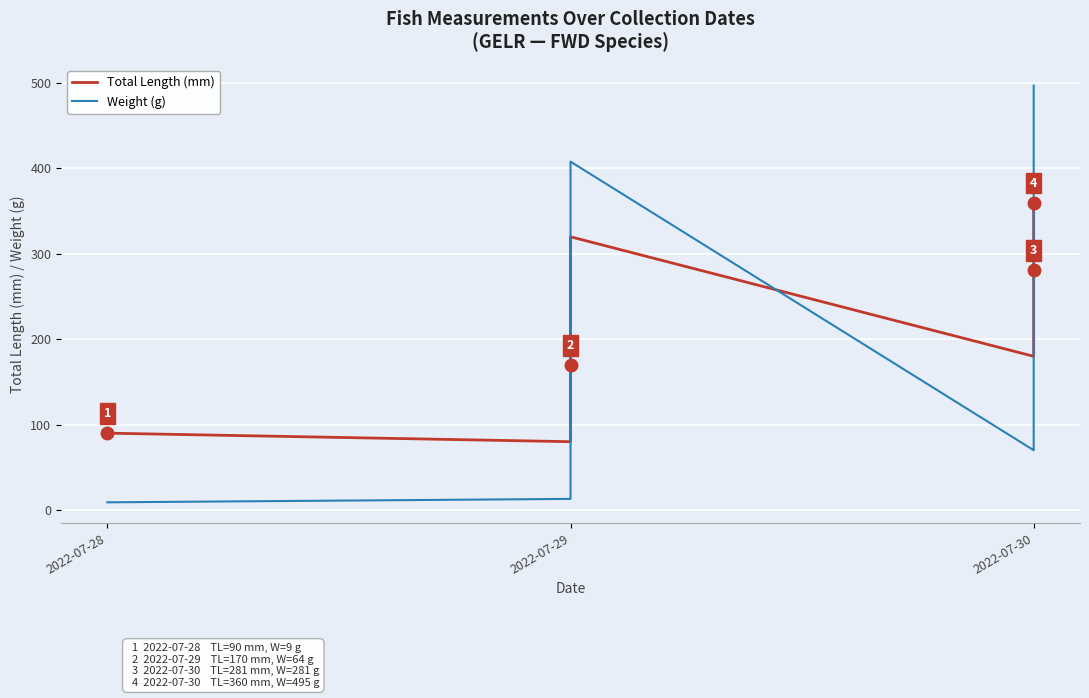

What is the difference between the maximum and second lowest values in the Weight (g) series?

484